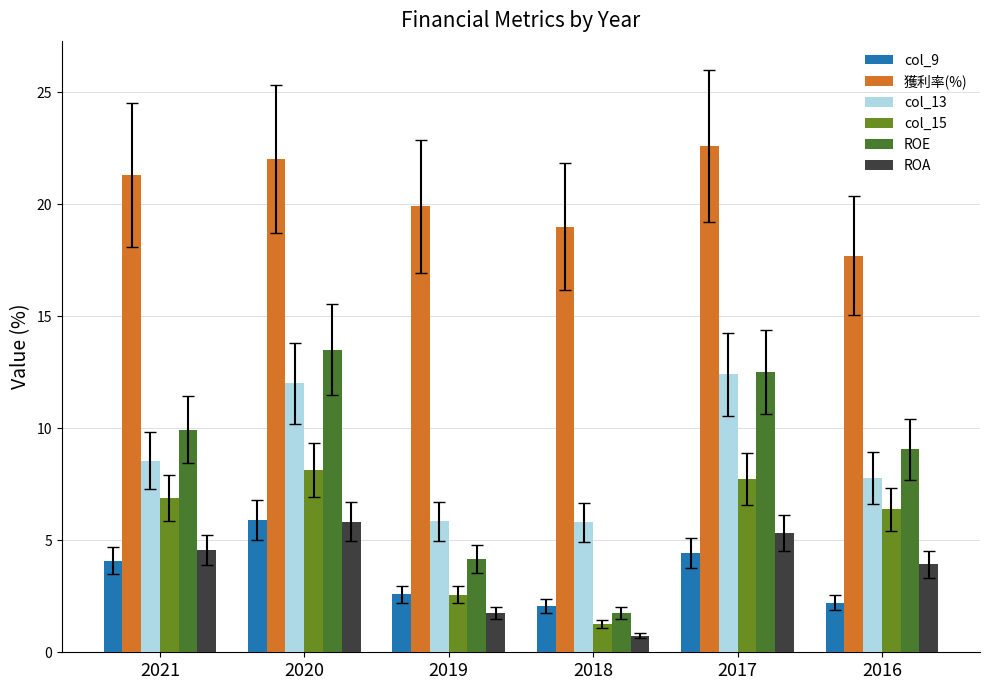

Is it true that 獲利率(%) equals 40.6 at 2017?

False